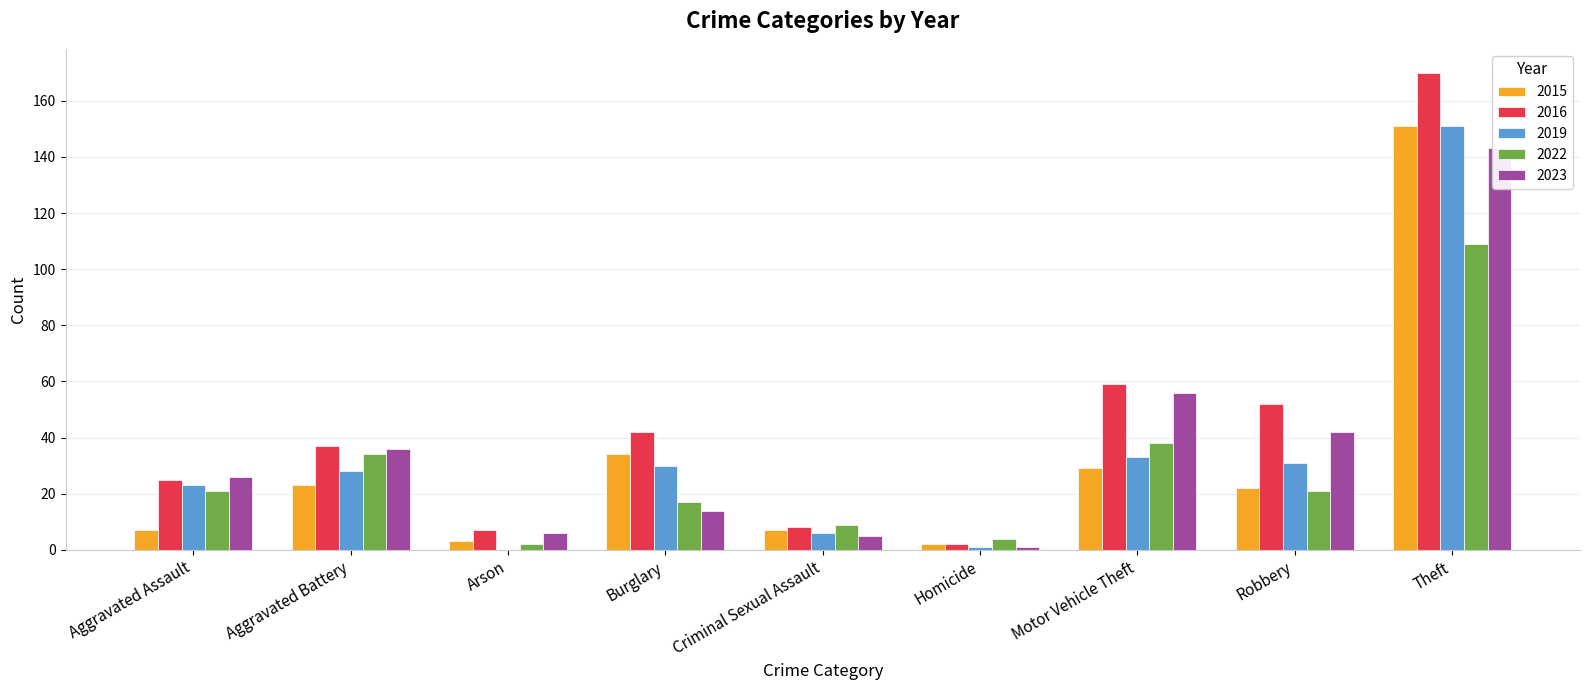

What is the average value of the 2016 series?

45